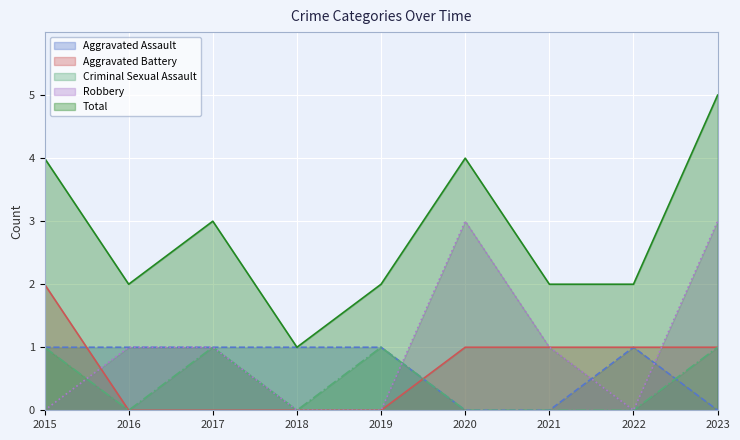

Where is Total nearest to the value 3?

2017